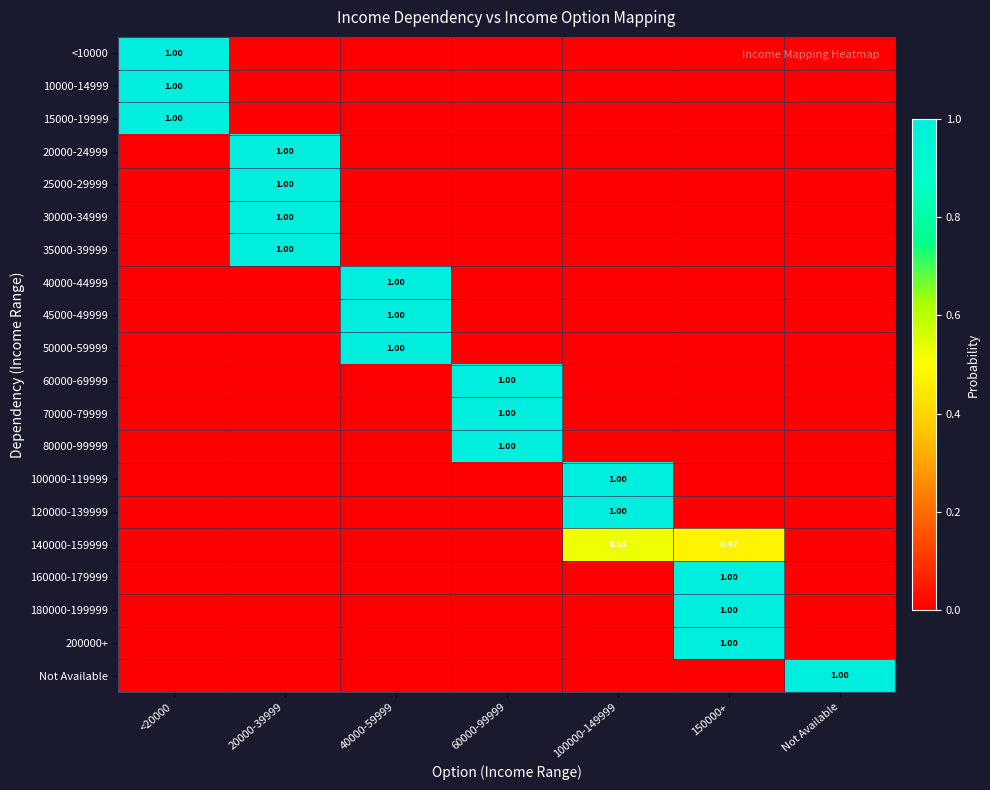

Where is 15000-19999 nearest to the value 0?

20000-39999